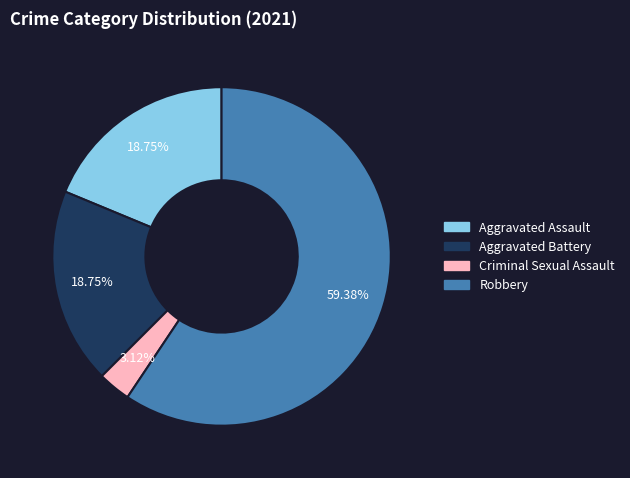

Which category accounts for the majority?

Robbery